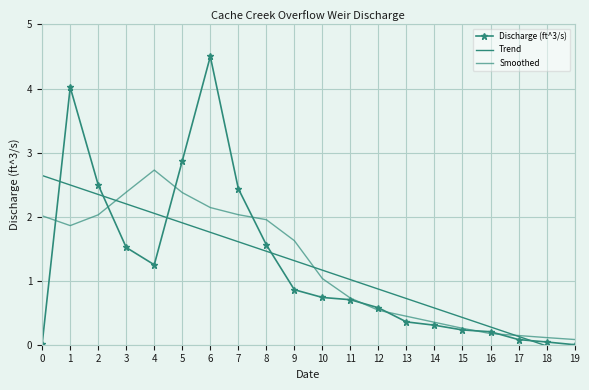

What is the value of the Trend point at the 11th from the left?

1.2